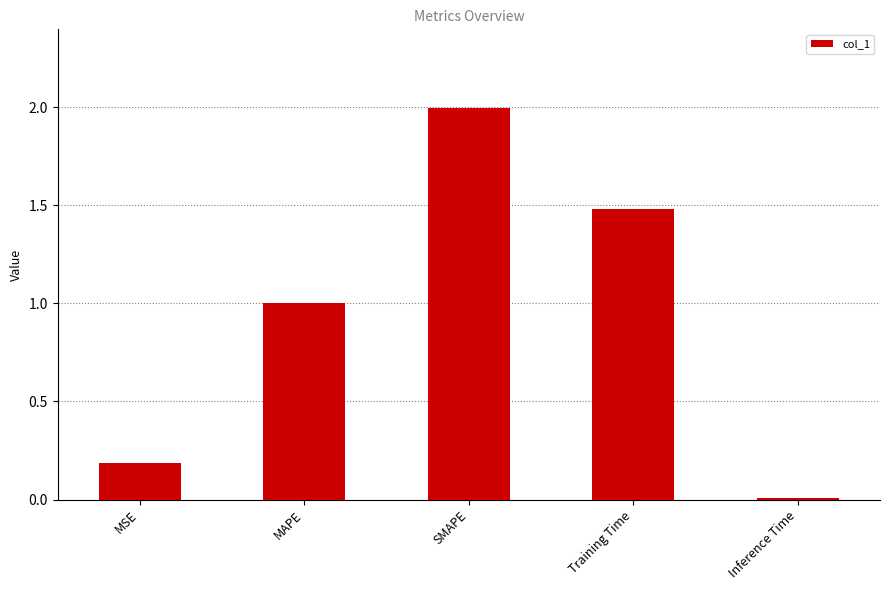

Is it true that the value at MAPE is 1.0?

True